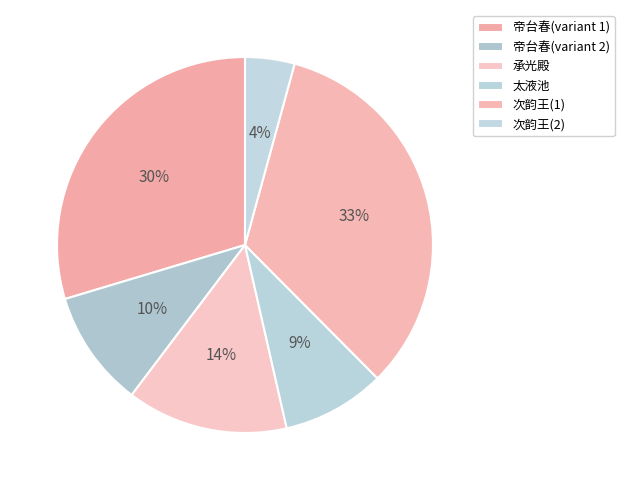

Rank the categories by value from highest to lowest.

次韵王临太博马上, 帝台春 瀛台明曰南台，亦曰趯台陂。平临太液，南有知稼轩，迤西为丰乐园, 承光殿·小苑平临太液池, 帝台春·瀛台明曰南台，亦曰趯台陂。平临太液，南有知稼轩，迤西为丰乐园, 太液池·御柳秋临太液波, 次韵王临太博马上